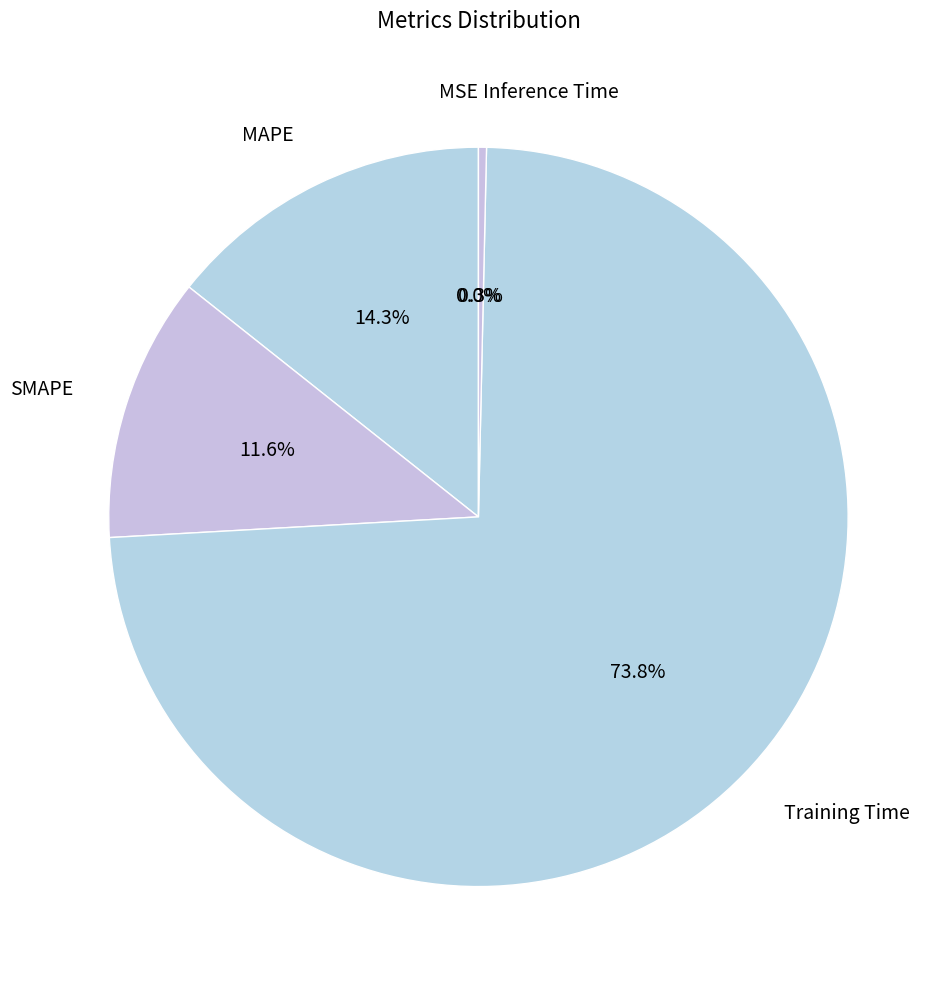

Which category has the biggest portion of the pie?

Training Time